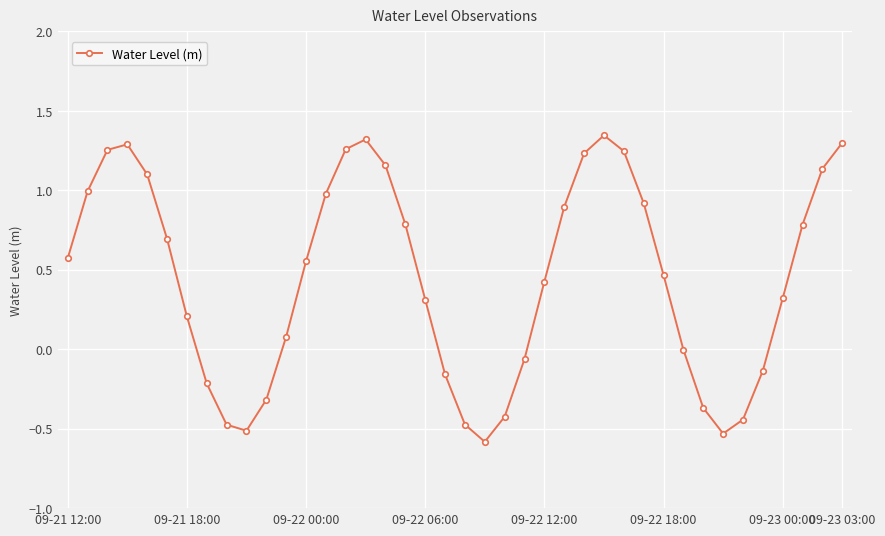

How many interior local valleys (lower than both neighbors) does the data have?

3